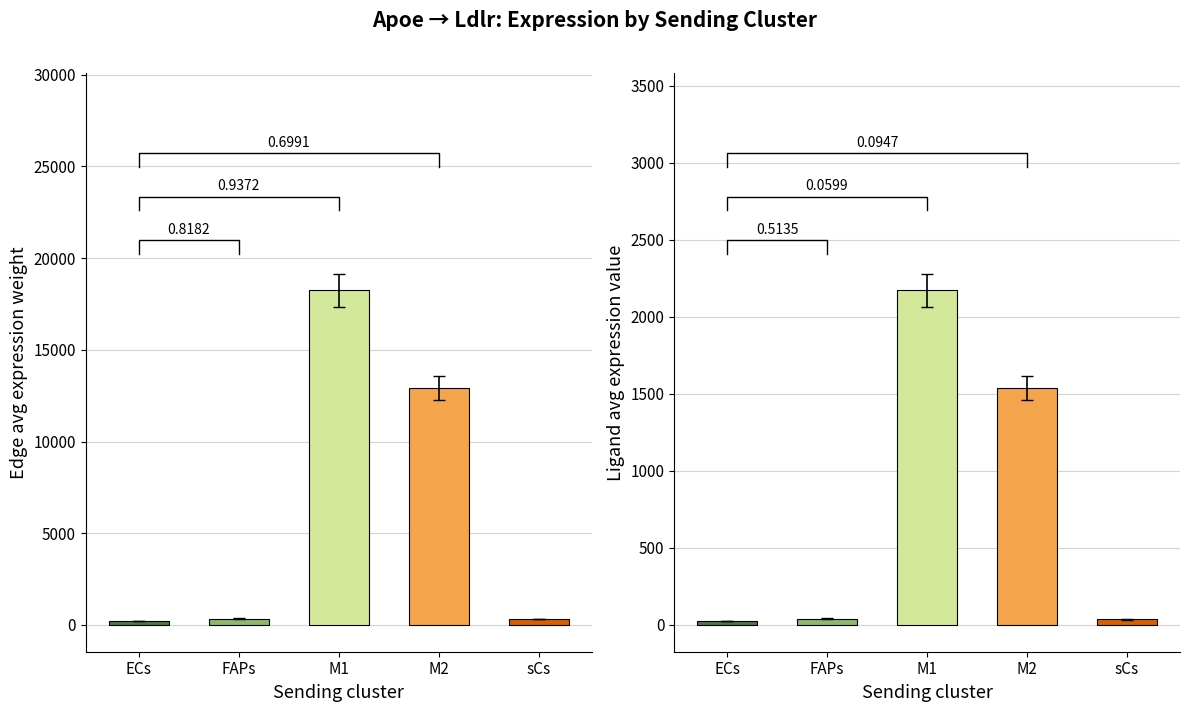

Reading left to right, transcribe all the data shown in this chart.

Edge average expression weight: 231.0	347.4	18233.0	12908.1	314.5
Ligand average expression value: 27.3	41.4	2170.2	1536.2	37.0